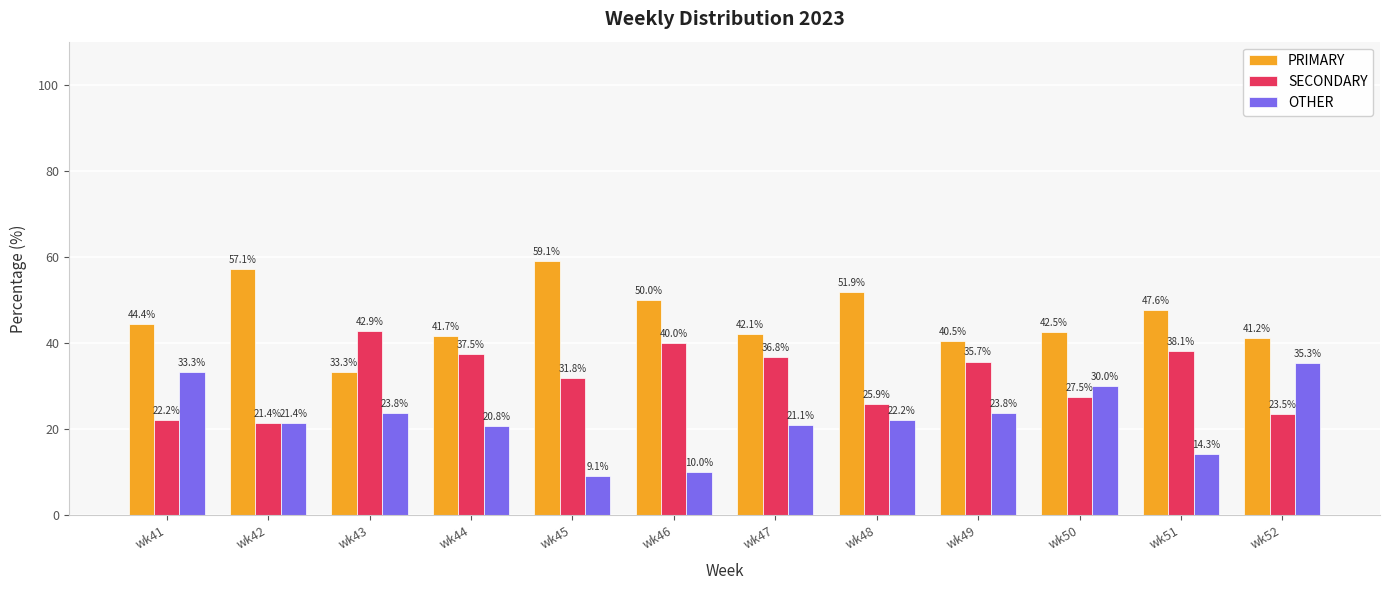

True or false: SECONDARY has a value of 42.8 at wk48.

False